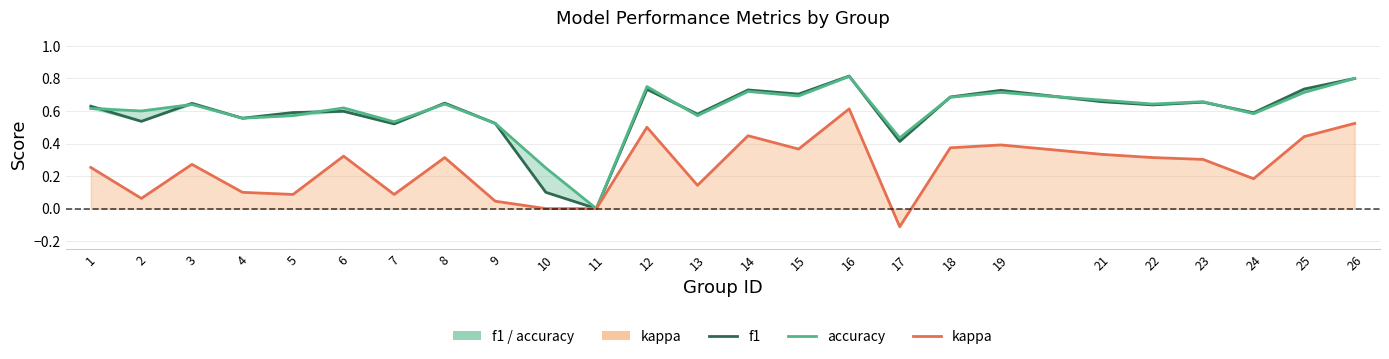

What is the value of the f1 point at the 24th from the left?

0.7